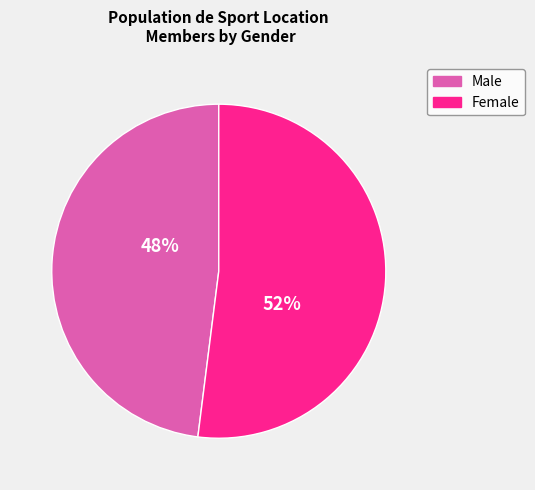

To the nearest percent, what is the average slice percentage?

50%